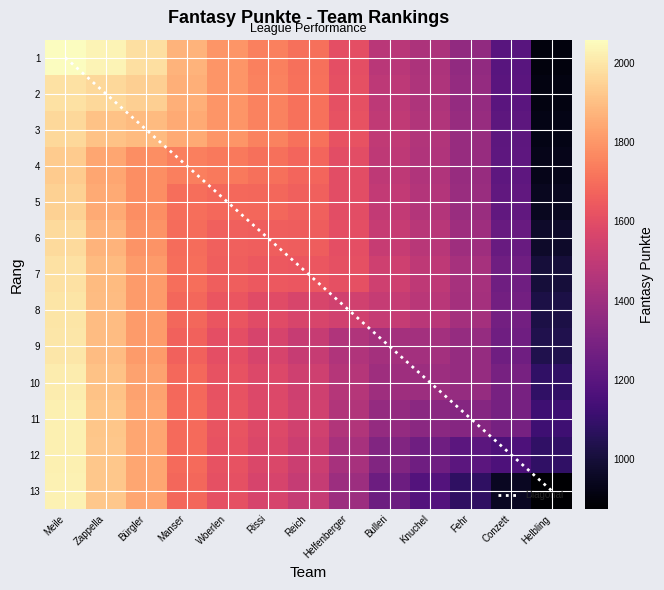

Between Bürgler and Helfenberger, which series saw the biggest shift?

13